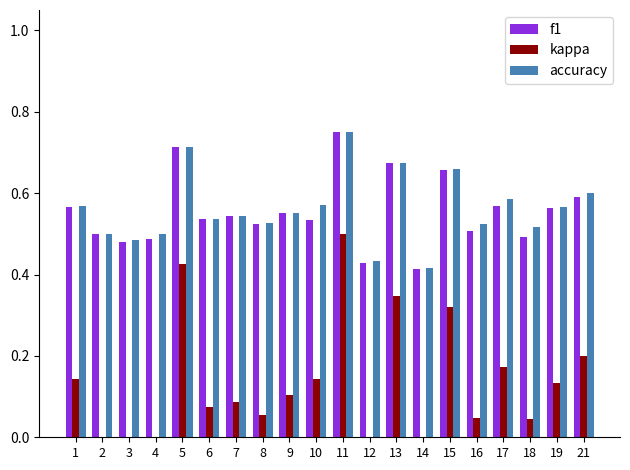

What is the maximum value for accuracy?

0.8